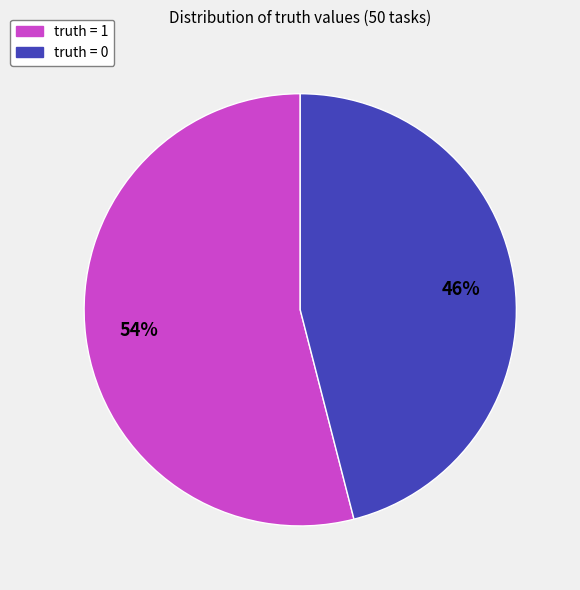

Which category has the biggest portion of the pie?

truth = 1